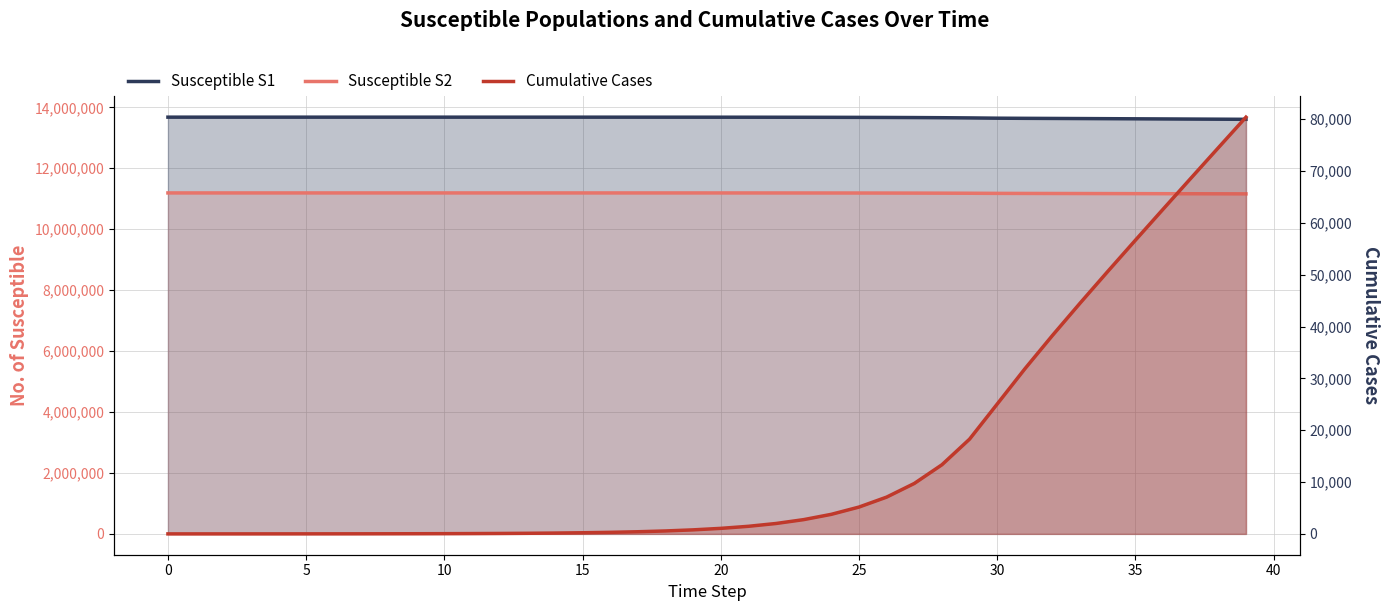

What is the maximum value shown in the chart?

80384.9